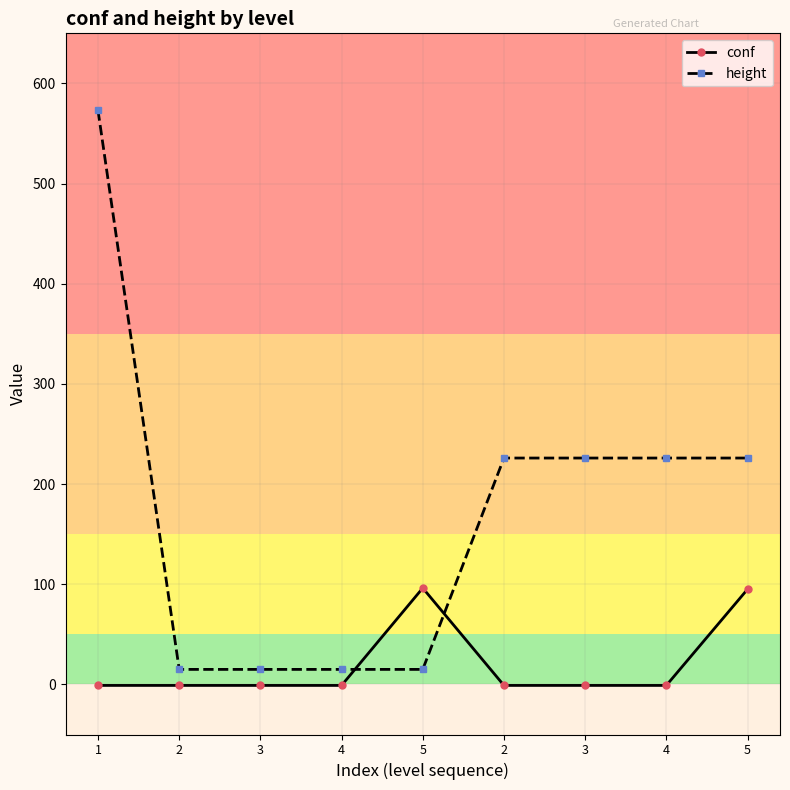

How many data points in height are less than 226?

4